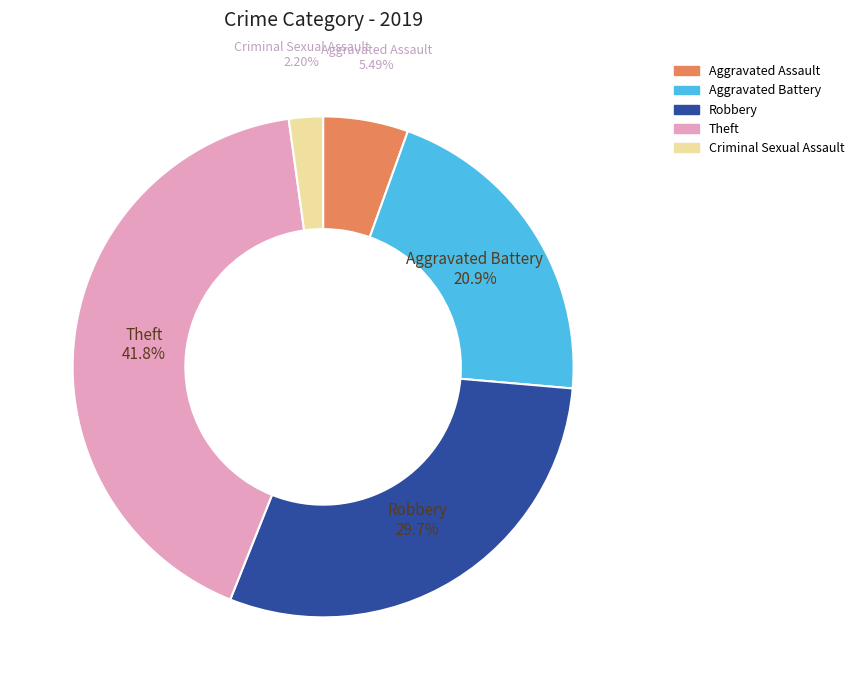

How many slices are in this pie chart?

5